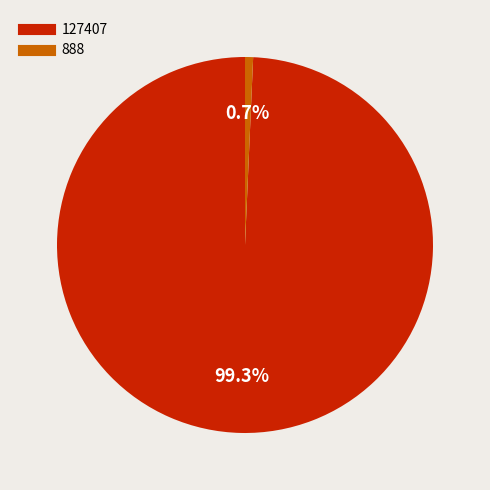

Between 127407 and 888, which is larger?

127407